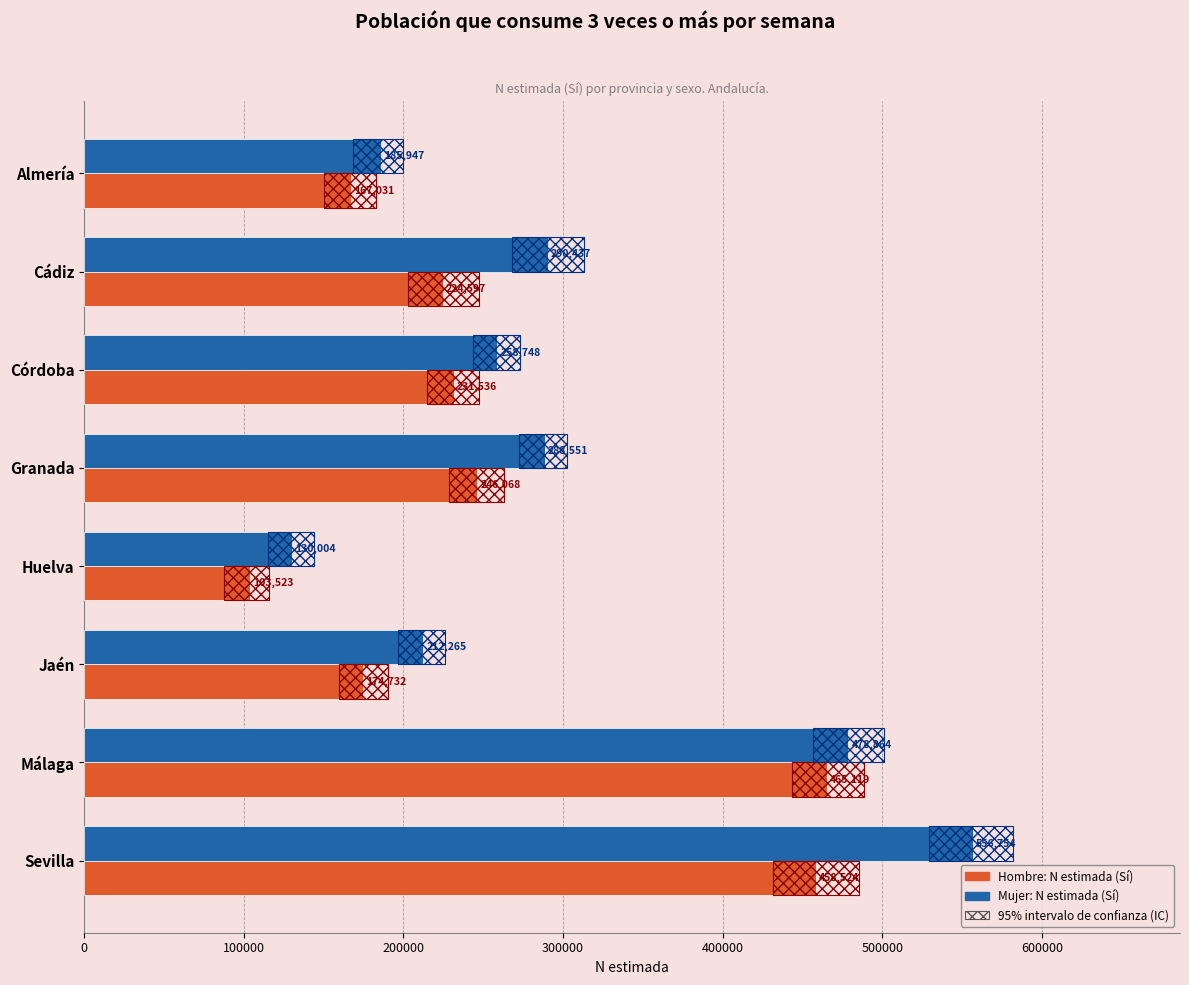

At Málaga, list the series in order from smallest to largest.

Hombre Sí (N estimada), Mujer Sí (N estimada)